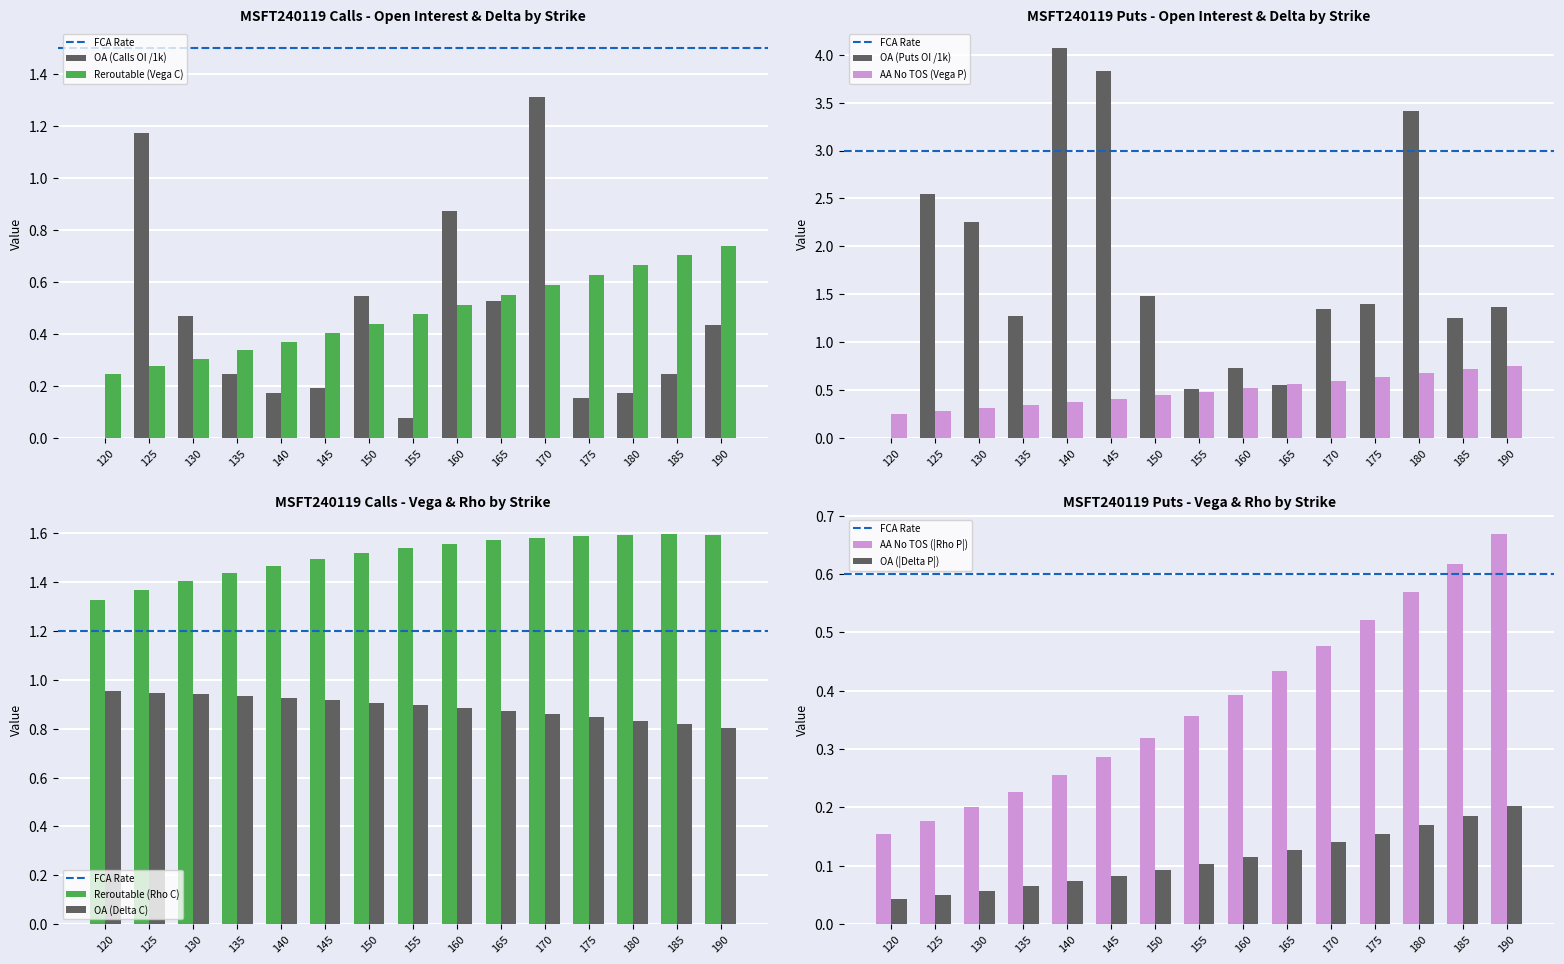

Which label corresponds to the smallest value in the chart?

120